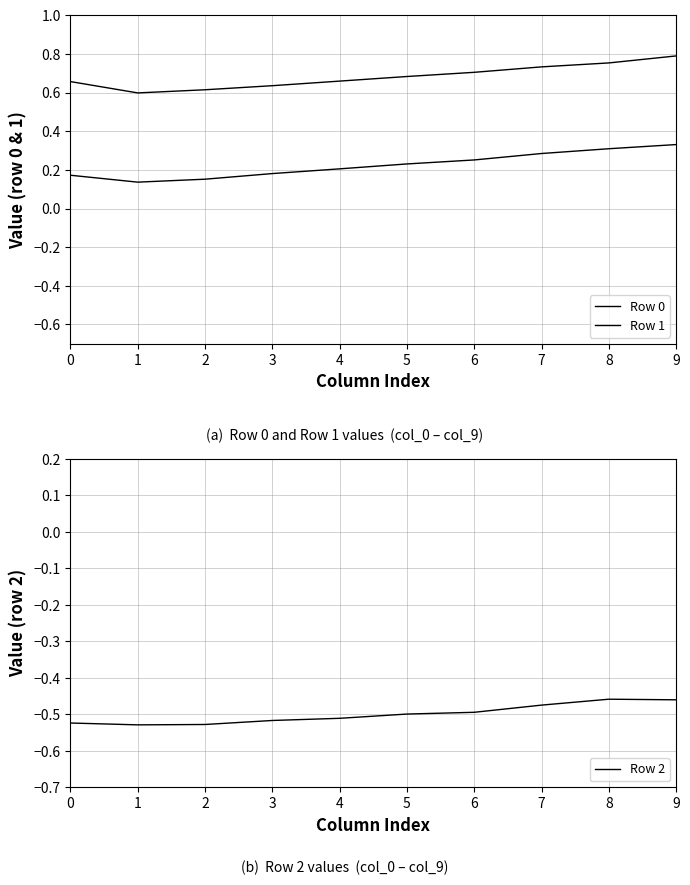

Which series has the largest total across all categories?

Row 0